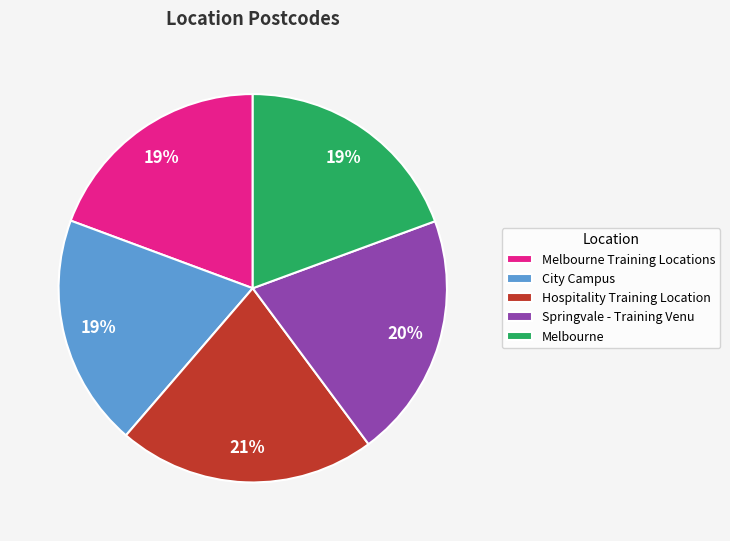

To the nearest percent, what is the average slice percentage?

20%